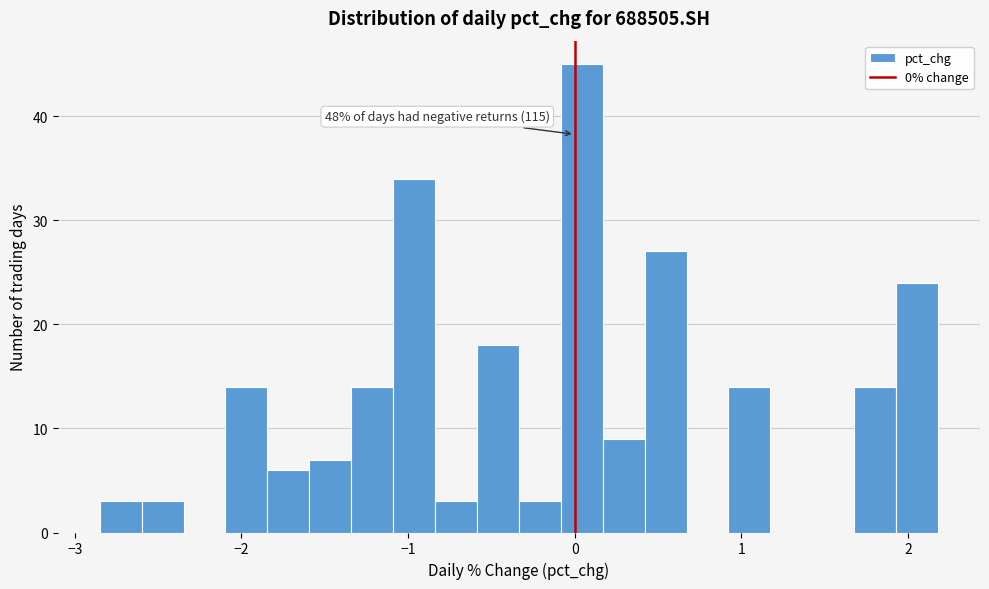

Read against the x-axis, roughly where is the centre of the tallest bar?

0.0